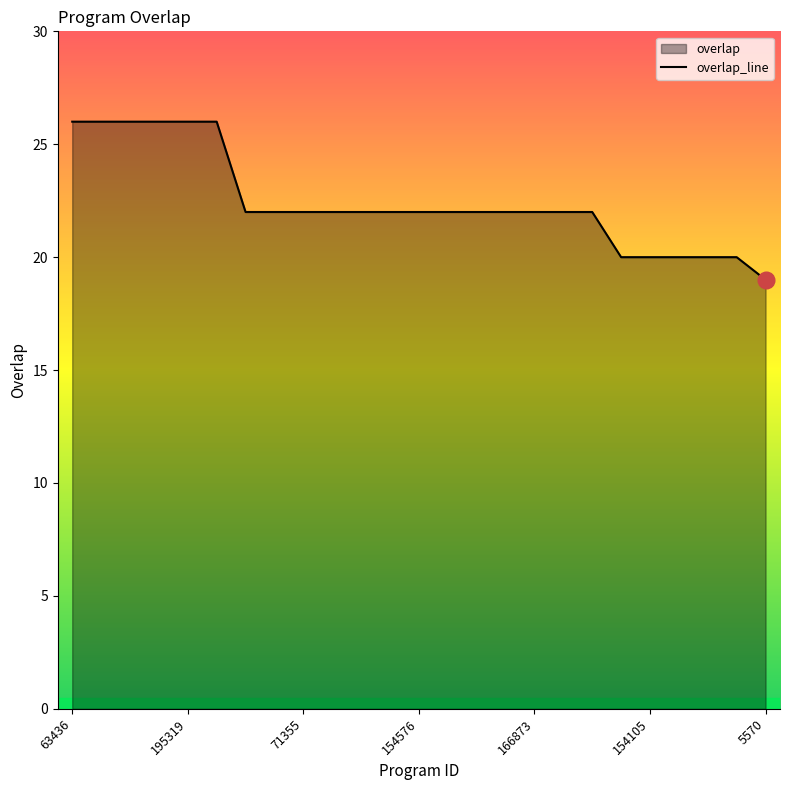

Reading left to right, extract all data points from this chart.

63436=26	130861=26	139570=26	140680=26	195319=26	202804=26	27865=22	59993=22	71355=22	85473=22	91823=22	100038=22	154576=22	157431=22	161549=22	166143=22	166873=22	204675=22	277980=22	27903=20	154105=20	157433=20	273220=20	292344=20	5570=19